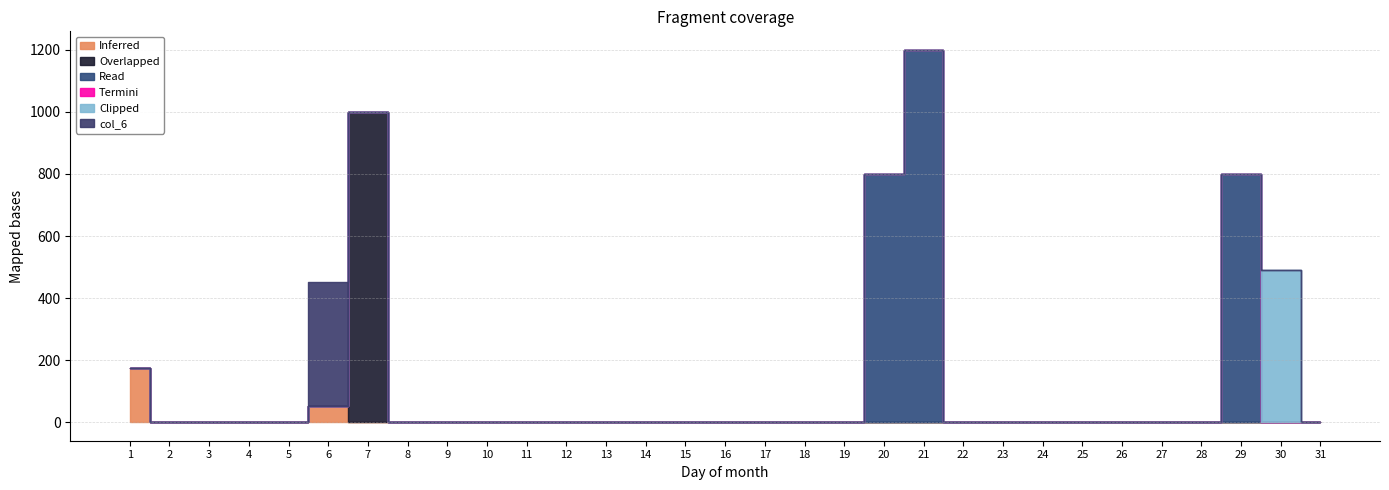

Reading right to left, transcribe all the data shown in this chart.

col_8: 31=0	30=0	29=0	28=0	27=0	26=0	25=0	24=0	23=0	22=0	21=0	20=0	19=0	18=0	17=0	16=0	15=0	14=0	13=0	12=0	11=0	10=0	9=0	8=0	7=0	6=52	5=0	4=0	3=0	2=0	1=176
col_7: 31=0	30=0	29=0	28=0	27=0	26=0	25=0	24=0	23=0	22=0	21=0	20=0	19=0	18=0	17=0	16=0	15=0	14=0	13=0	12=0	11=0	10=0	9=0	8=0	7=1000	6=0	5=0	4=0	3=0	2=0	1=0
col_20: 31=0	30=0	29=800	28=0	27=0	26=0	25=0	24=0	23=0	22=0	21=1200	20=800	19=0	18=0	17=0	16=0	15=0	14=0	13=0	12=0	11=0	10=0	9=0	8=0	7=0	6=0	5=0	4=0	3=0	2=0	1=0
col_23: 31=0	30=0	29=0	28=0	27=0	26=0	25=0	24=0	23=0	22=0	21=0	20=0	19=0	18=0	17=0	16=0	15=0	14=0	13=0	12=0	11=0	10=0	9=0	8=0	7=0	6=0	5=0	4=0	3=0	2=0	1=0
col_30: 31=0	30=489	29=0	28=0	27=0	26=0	25=0	24=0	23=0	22=0	21=0	20=0	19=0	18=0	17=0	16=0	15=0	14=0	13=0	12=0	11=0	10=0	9=0	8=0	7=0	6=0	5=0	4=0	3=0	2=0	1=0
col_6: 31=0	30=0	29=0	28=0	27=0	26=0	25=0	24=0	23=0	22=0	21=0	20=0	19=0	18=0	17=0	16=0	15=0	14=0	13=0	12=0	11=0	10=0	9=0	8=0	7=0	6=400	5=0	4=0	3=0	2=0	1=0